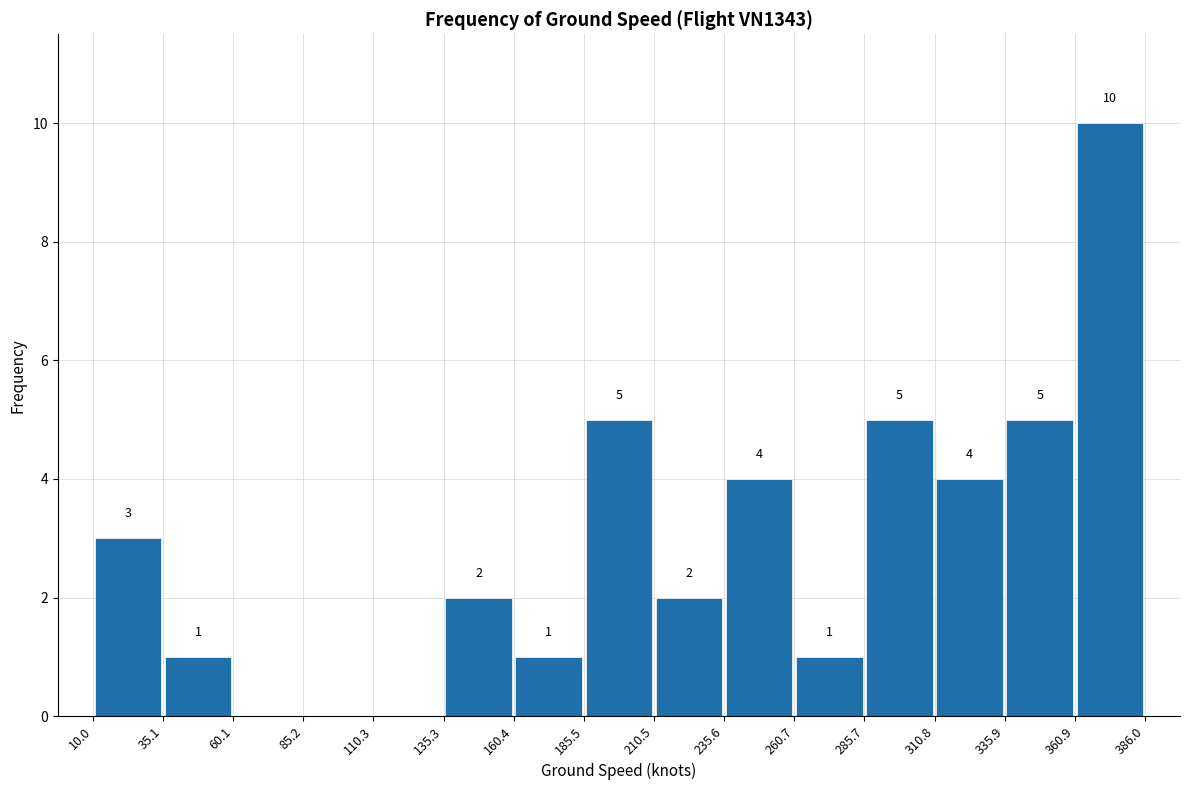

Over which range of the x-axis is the bar tallest?

360.9 to 386.0